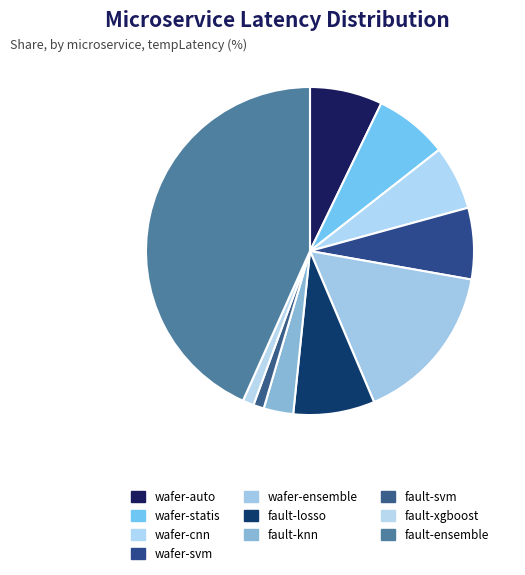

How many segments does this pie chart have?

10